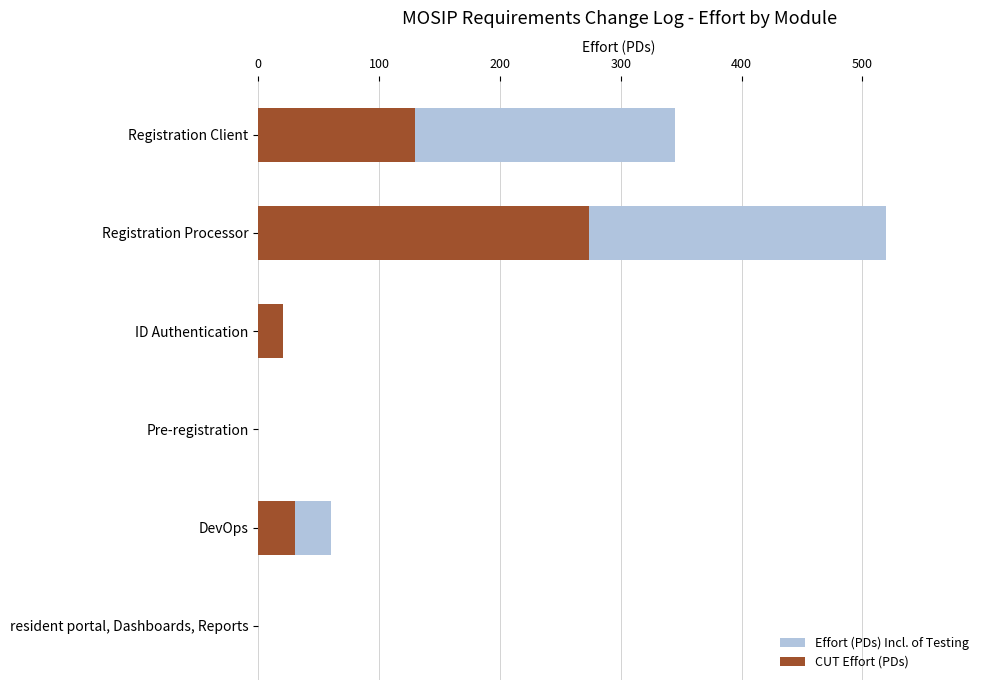

Which series has the largest total across all categories?

Effort (PDs) Incl. of Testing